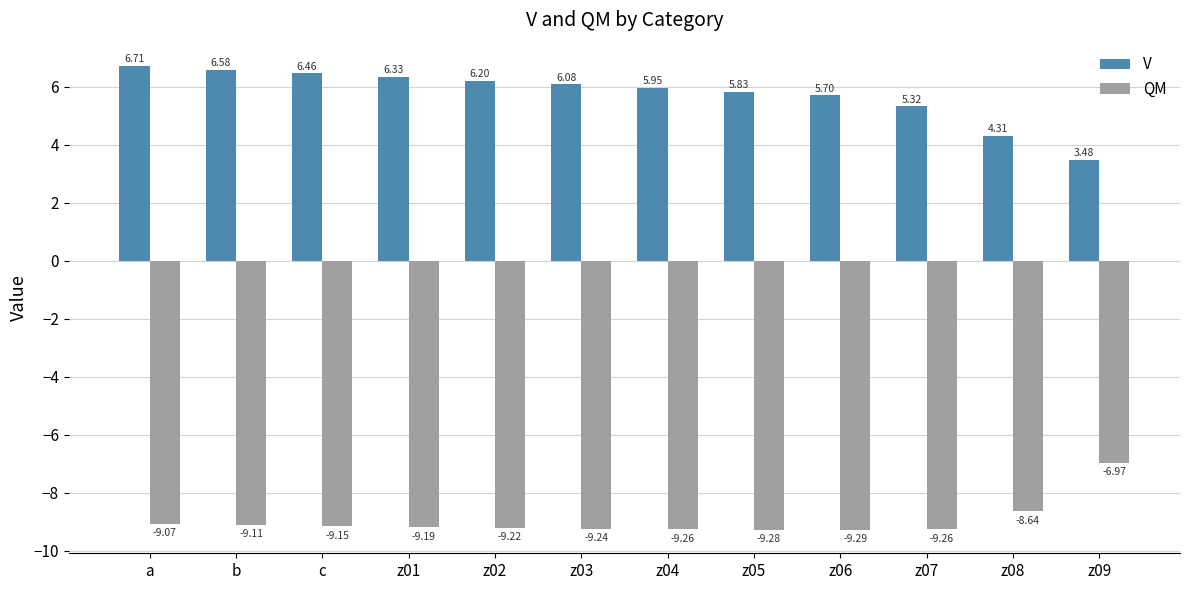

Is the value of QM at z02 greater than the value of V at z01?

No